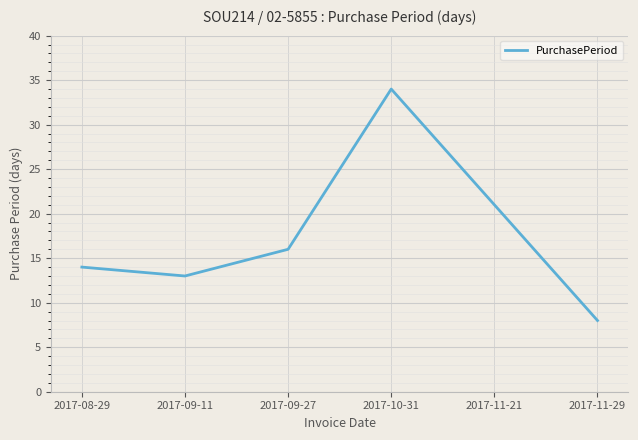

Reading left to right, what are all the values shown in this chart?

14	13	16	34	21	8